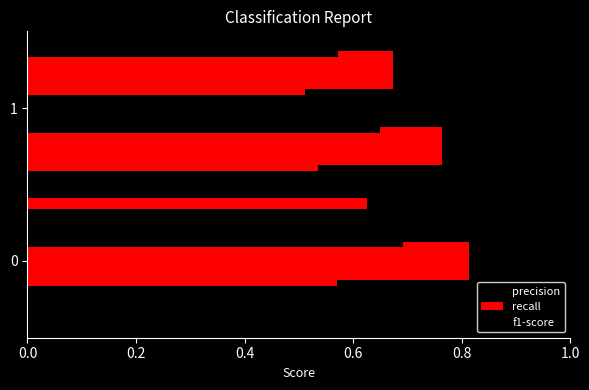

Which series changed the most between 0 and 1?

recall